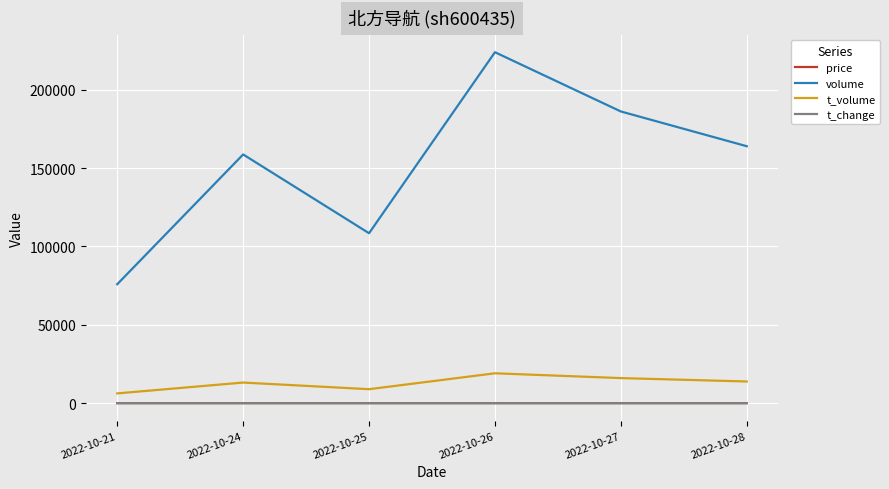

Is it true that volume equals 158751.0 at 2022-10-24?

True